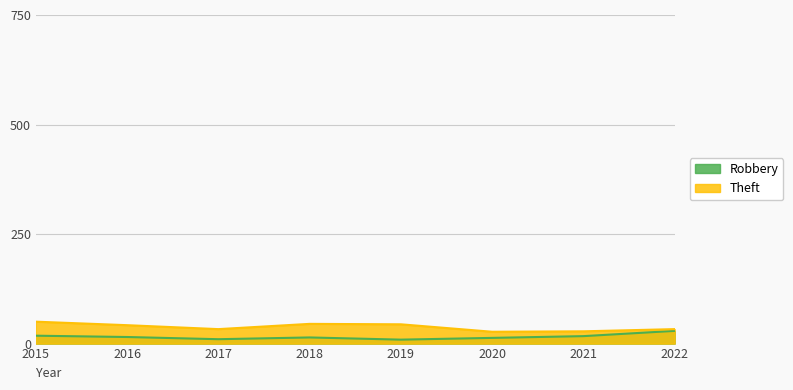

True or false: Robbery and Theft intersect in this chart.

False